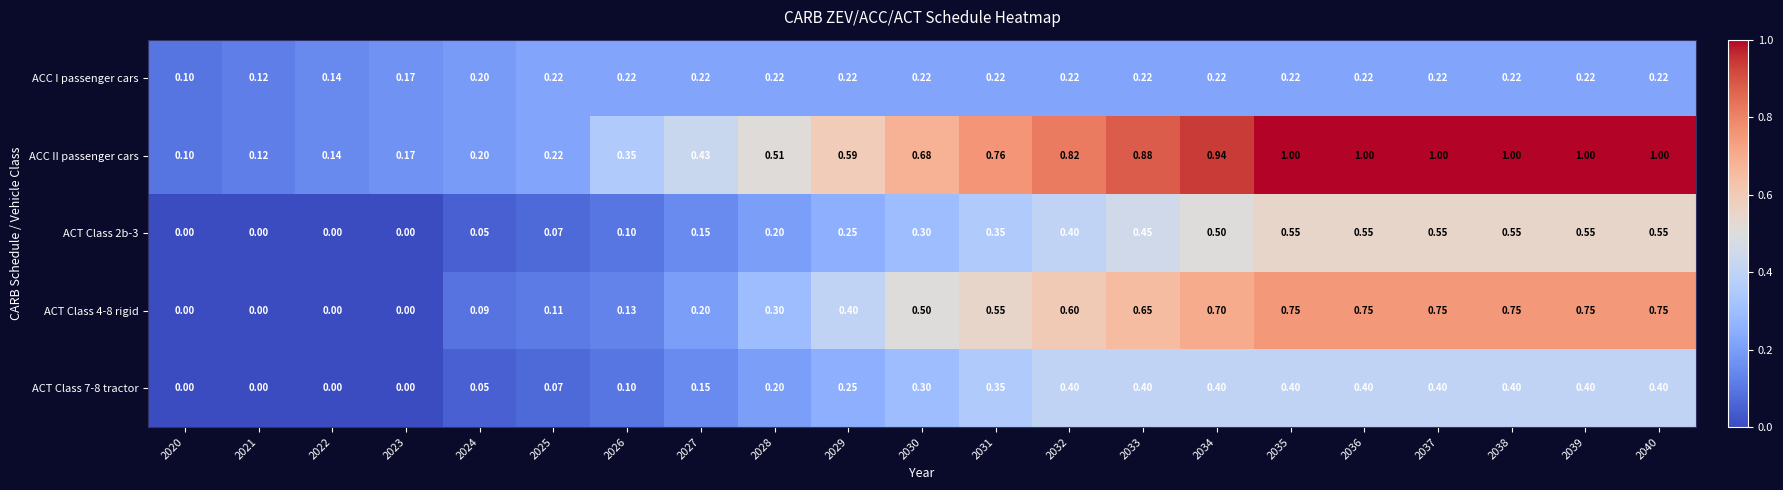

Between 2022 and 2025, which series saw the biggest shift?

ACT Class 4-8 rigid